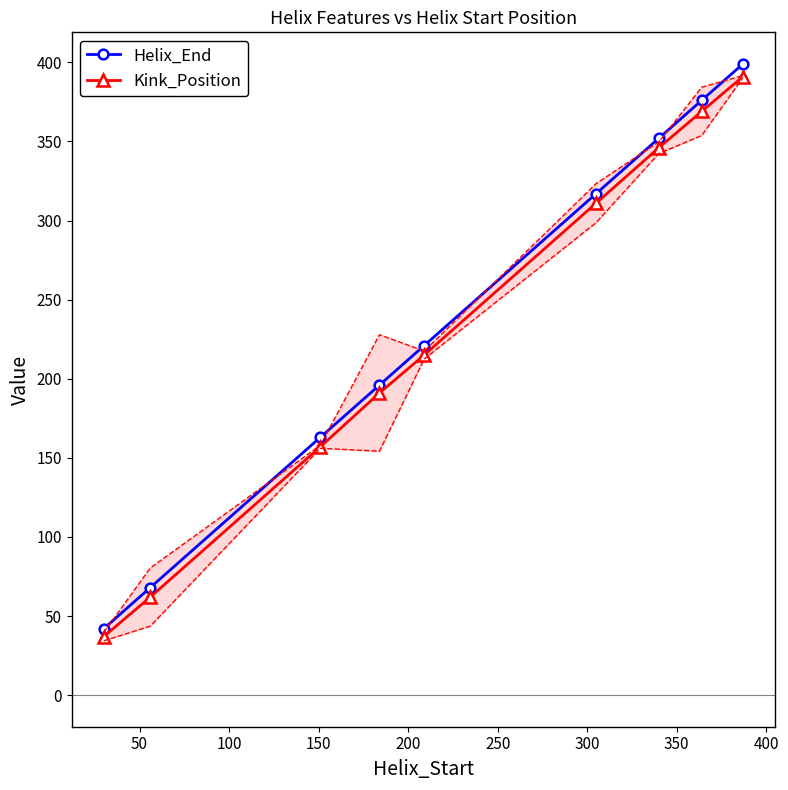

Reading left to right, what are all the values shown in this chart?

Helix_End: 42	68	163	196	221	317	352	376	399
Kink_Position: 37	62	157	191	215	311	346	369	391